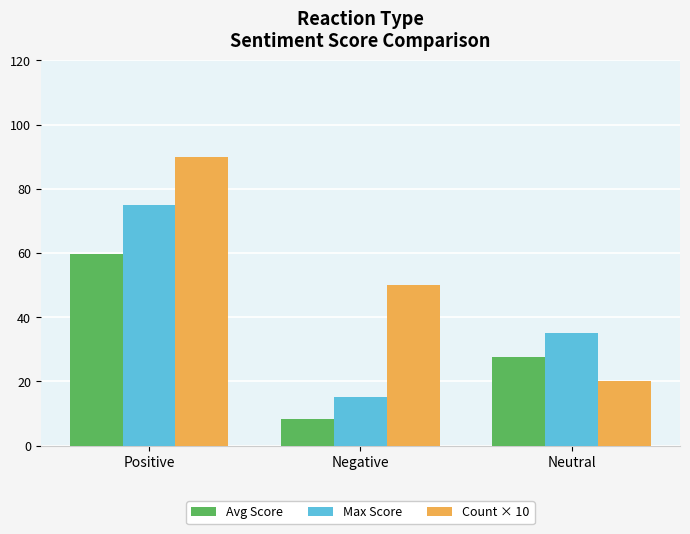

Reading left to right, what are all the values shown in this chart?

Avg Score: 59.7	8.4	27.5
Max Score: 75.0	15.0	35.0
Count × 10: 90.0	50.0	20.0